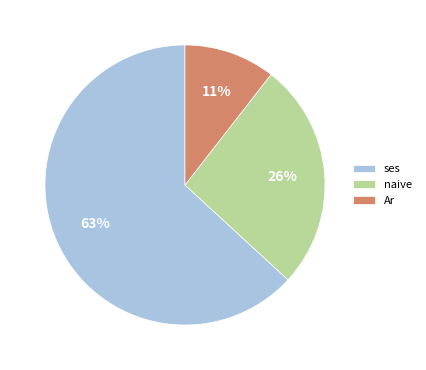

How many segments does this pie chart have?

3